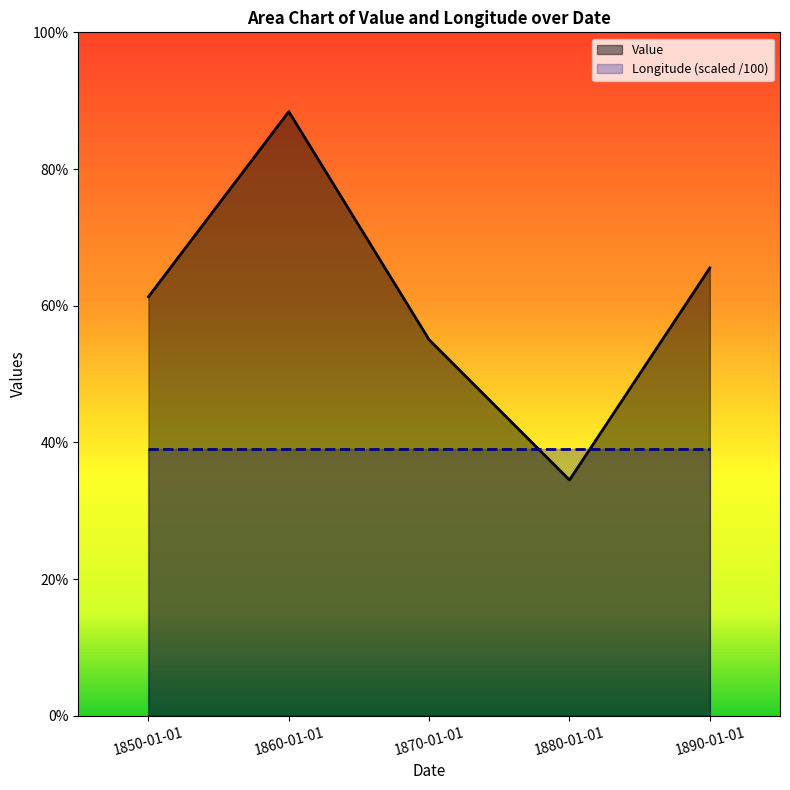

What is the value of the 4th point from the left?

0.3